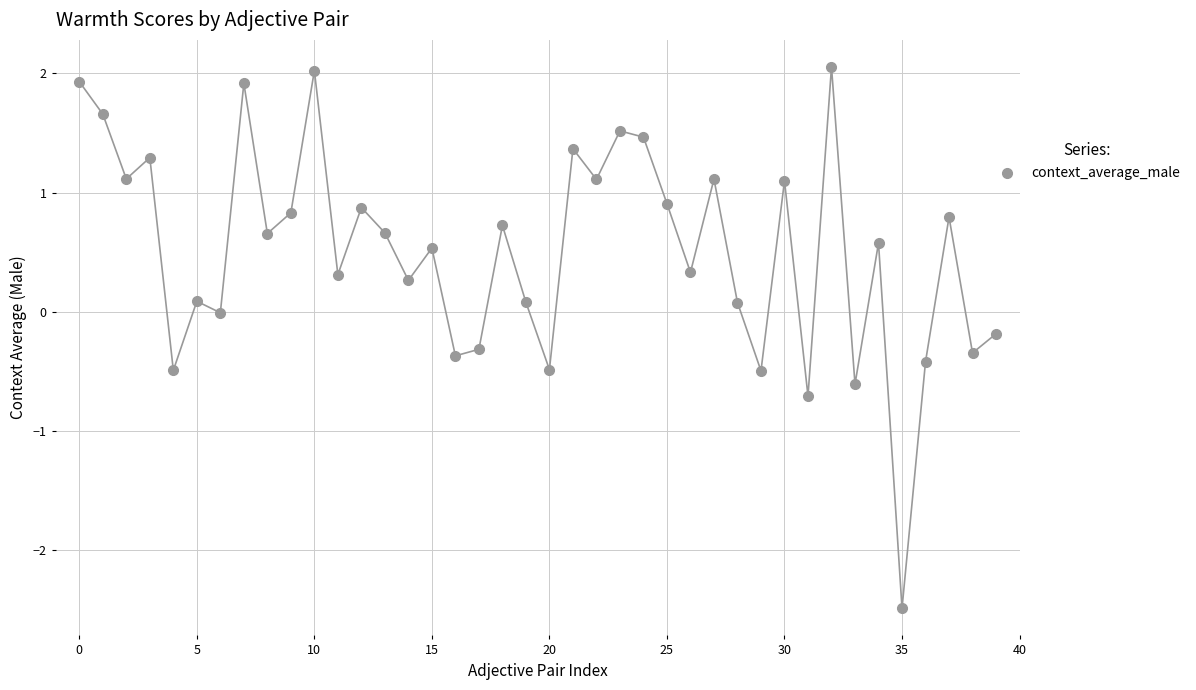

What is the range of Y values (max minus min)?

4.5